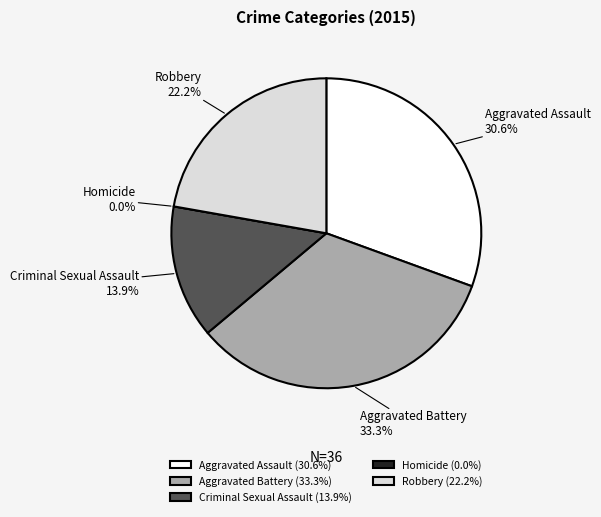

Combined, what portion of the pie is Aggravated Battery and Criminal Sexual Assault?

47.2%